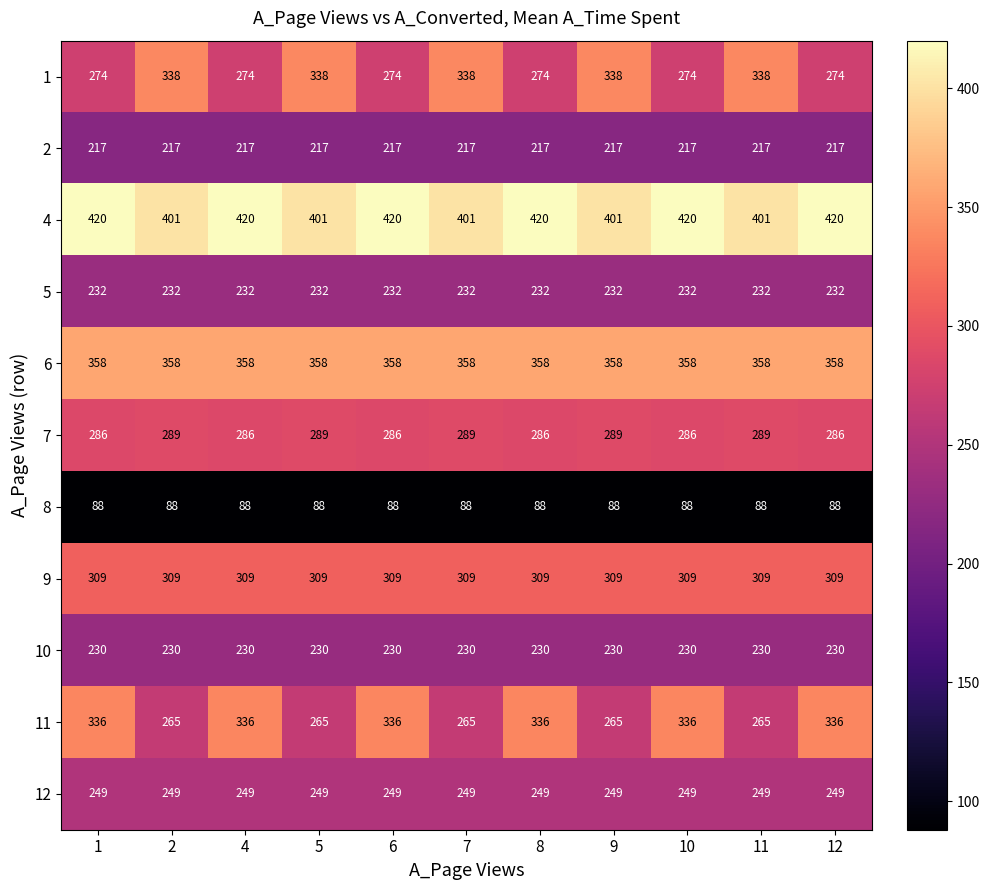

What is the average value of the 1 series?

303